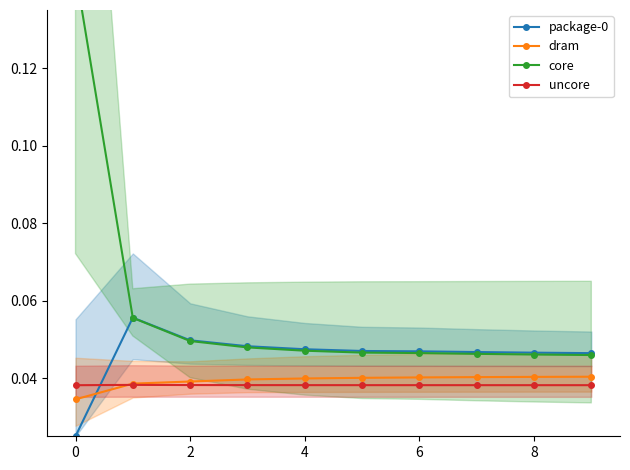

True or false: uncore and package-0 intersect in this chart.

True